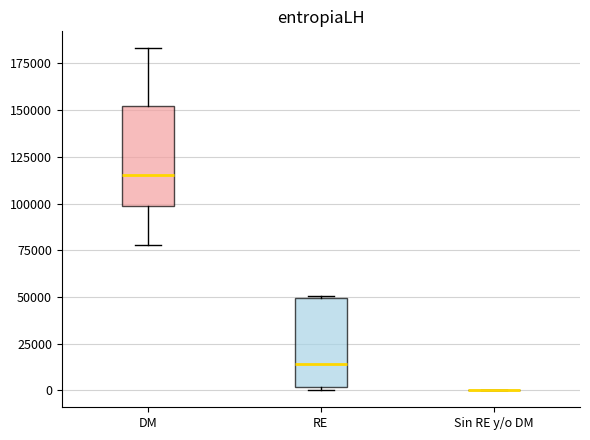

Reading left to right, read every box against the y-axis: the position of its median line, the range the box covers, and the ends of its whiskers. The values are not printed on the chart, so give them approximately, as read against the axis.

DM: median 115000, box 100000 to 150000, whiskers 80000 to 185000
RE: median 15000, box 0 to 50000, whiskers 0 (just below the box's lower edge) to 50000
Sin RE y/o DM: box collapsed to a line at 0, whiskers 0 to 0